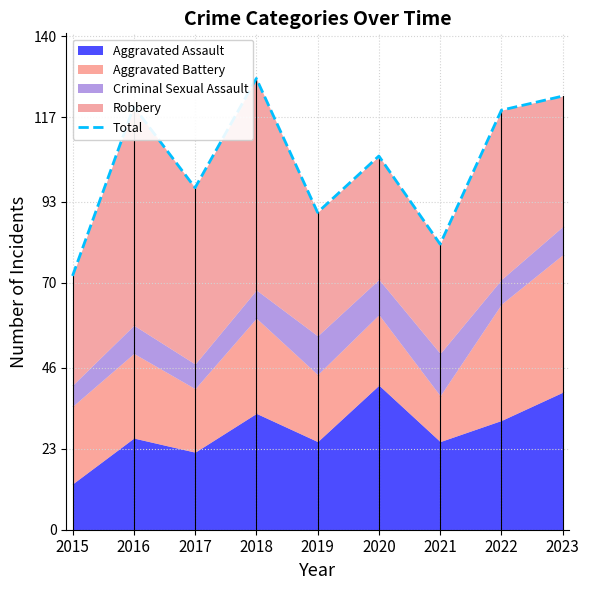

The value at 2017 is 53. True or false?

False